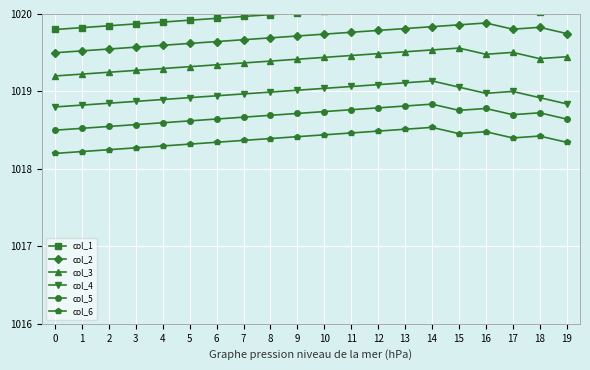

Which series changed the most between 2 and 11?

col_1